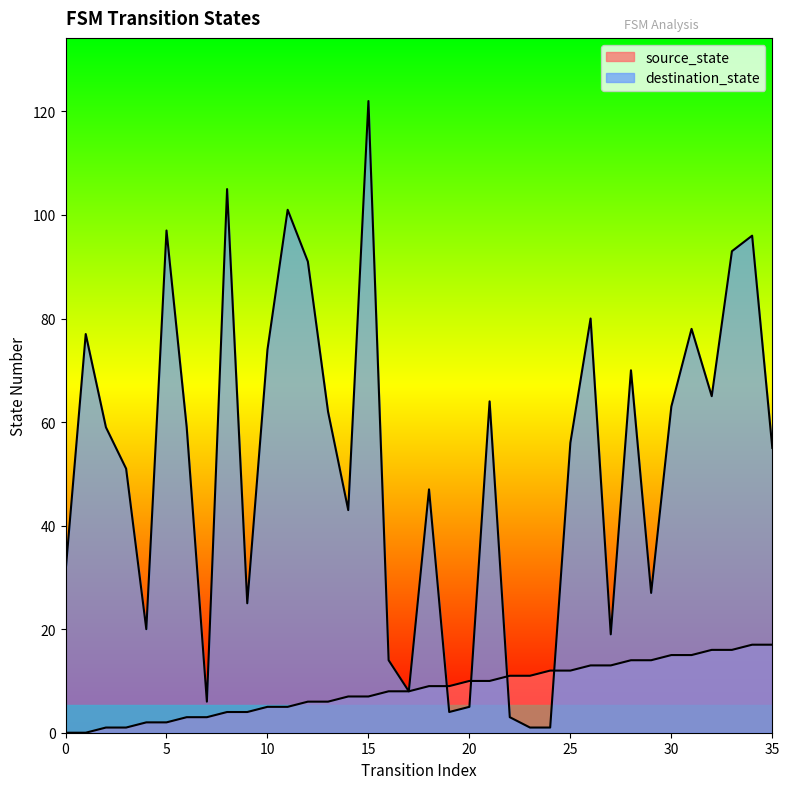

What is the sum of all source_state values?

306